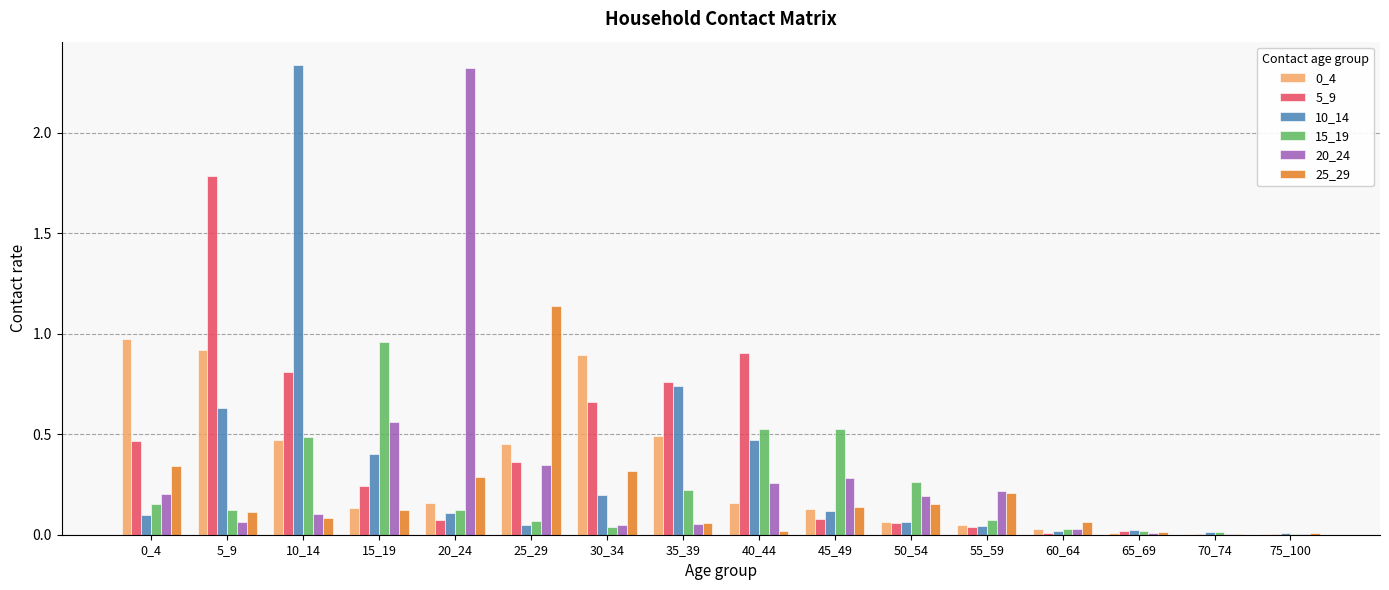

Between 20_24 and 45_49, which series saw the biggest shift?

20_24